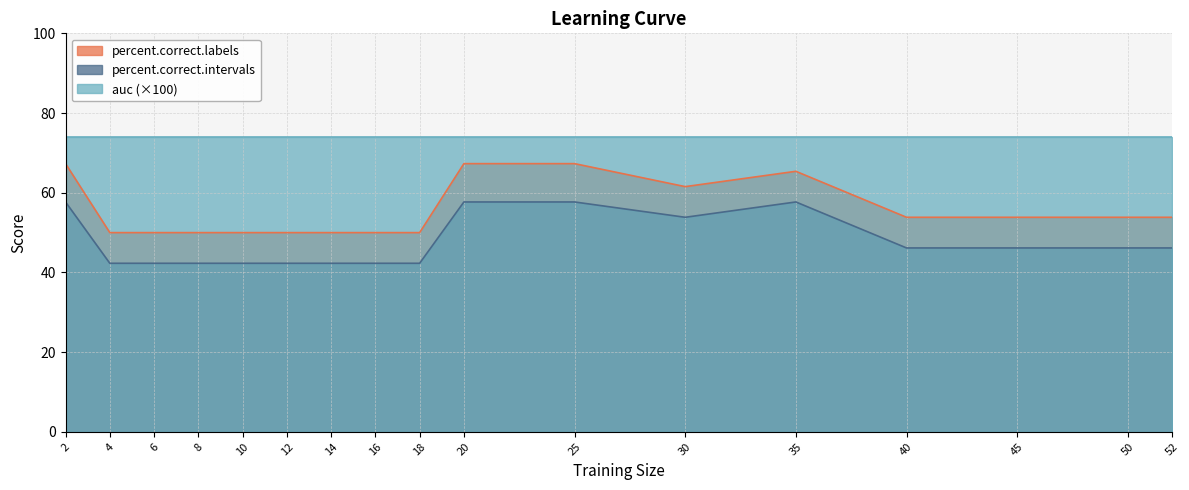

Which category has the lowest value across all series?

4